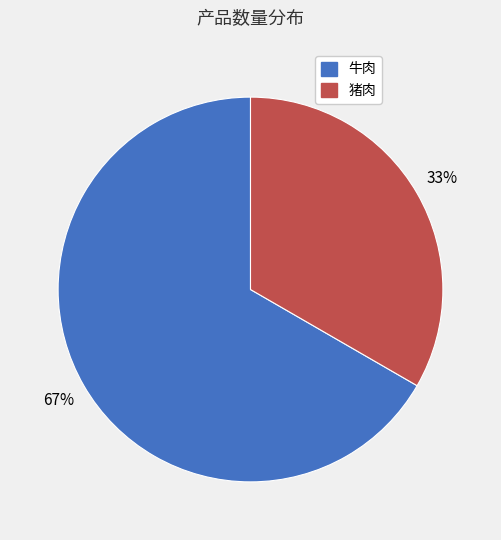

Rank the categories by value from highest to lowest.

牛肉, 猪肉